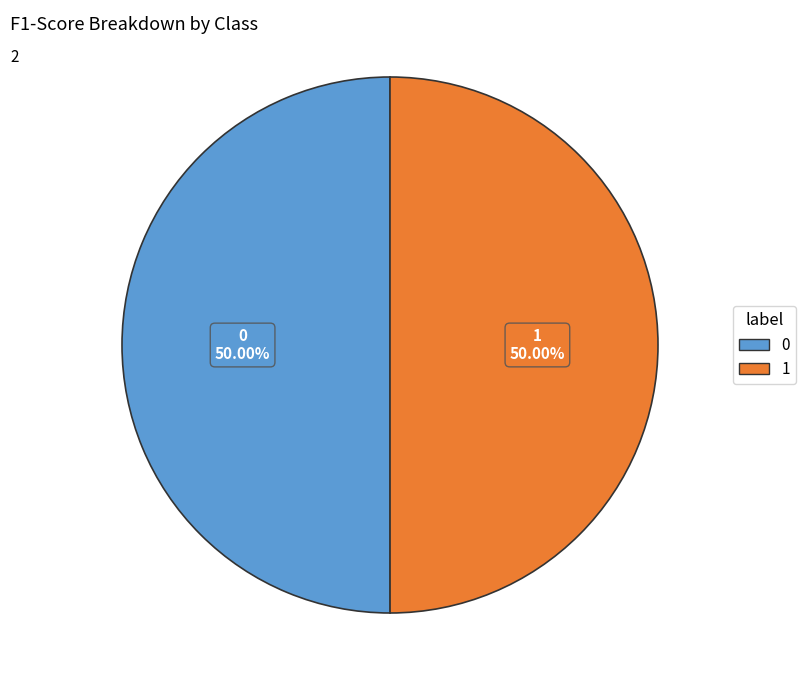

Is it true that 1 is 50% of the pie?

True